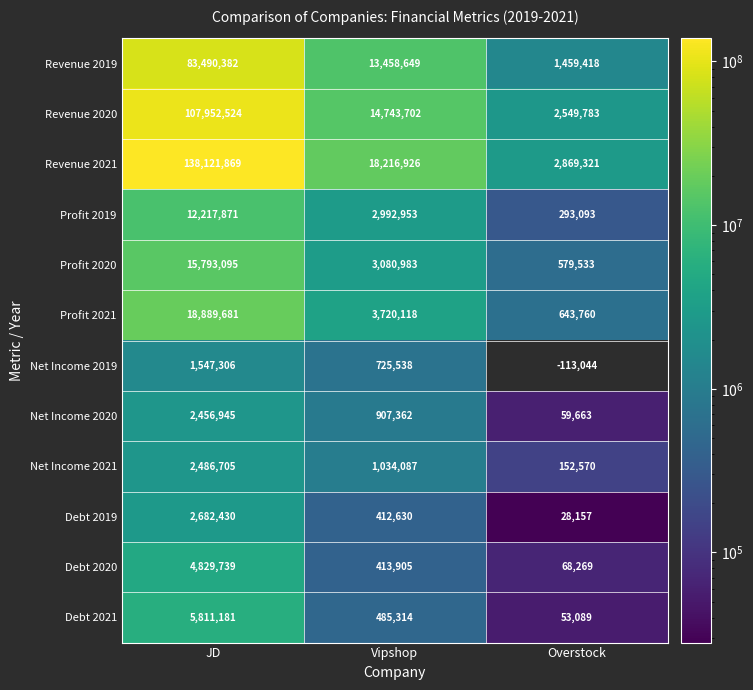

At JD, list the series in order from smallest to largest.

Net Income 2019, Net Income 2020, Net Income 2021, Debt 2019, Debt 2020, Debt 2021, Profit 2019, Profit 2020, Profit 2021, Revenue 2019, Revenue 2020, Revenue 2021